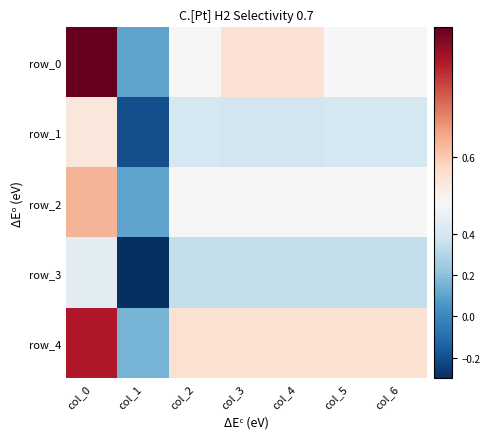

At how many categories does at least one series exceed 0?

7